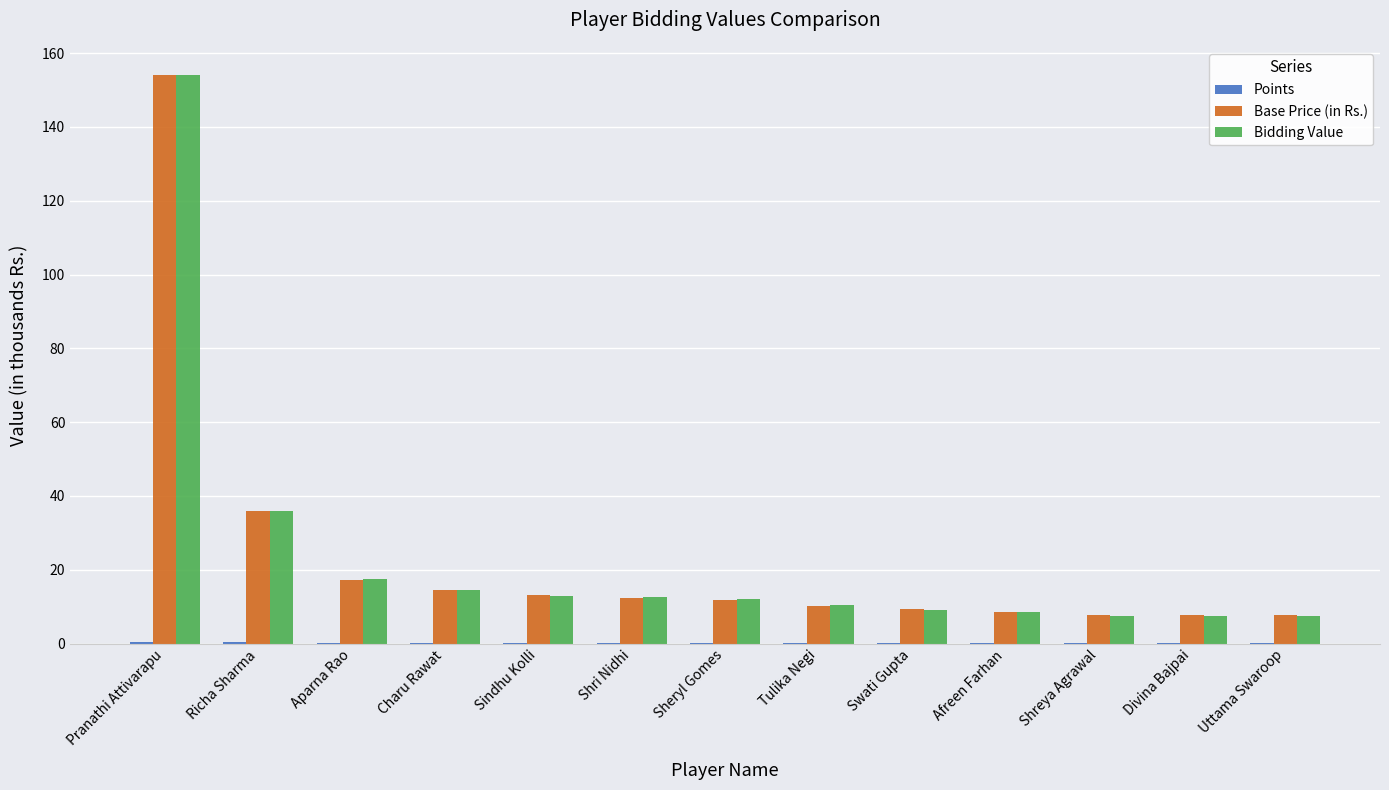

Count the number of categories in the chart.

13